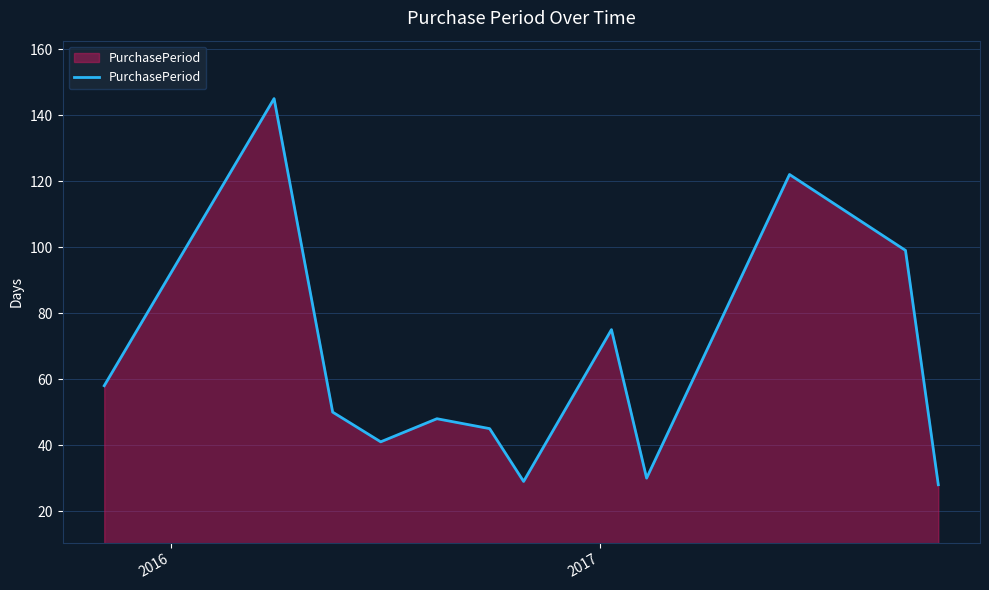

What is the greatest value displayed?

145